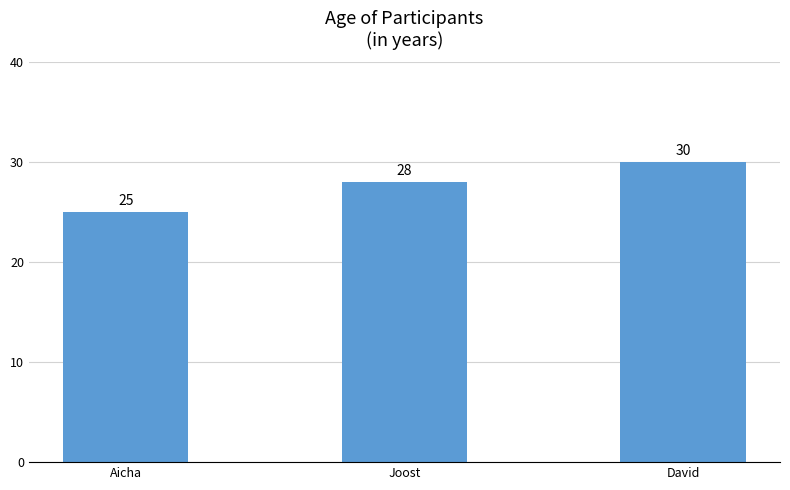

Reading right to left, what are all the values shown in this chart?

David=30	Joost=28	Aicha=25